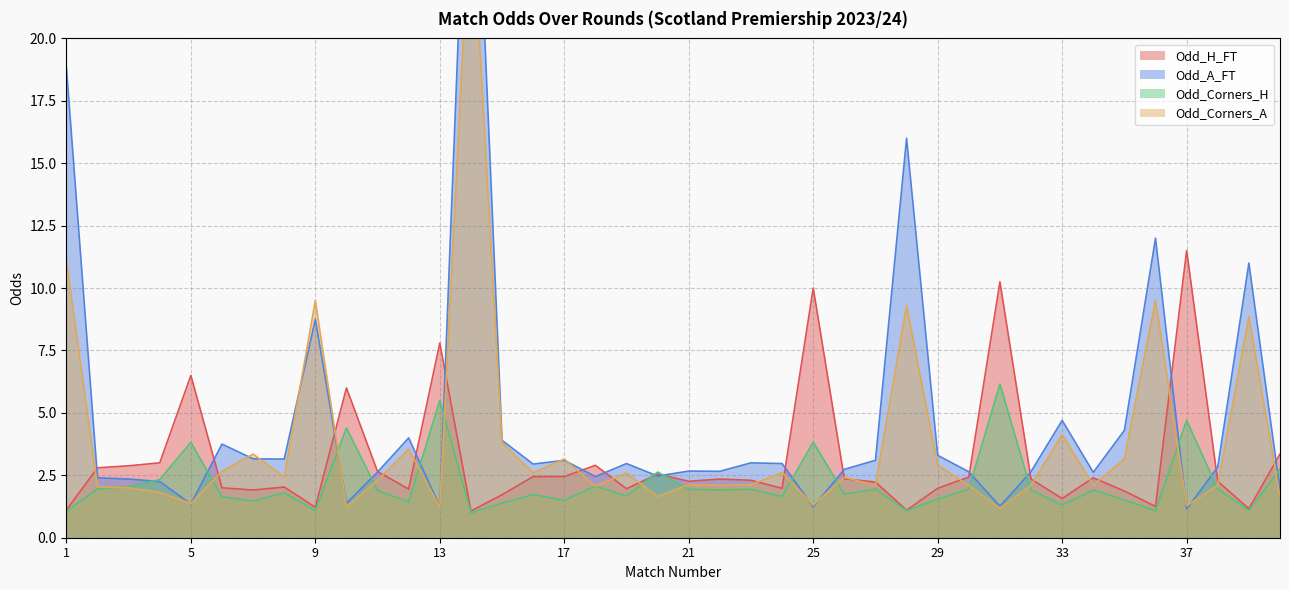

What is the sum of the Odd_Corners_A values at 3 and 28?

11.3